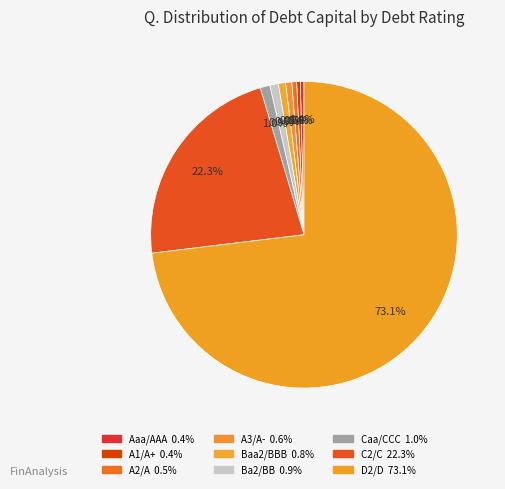

Which category has the biggest portion of the pie?

D2/D